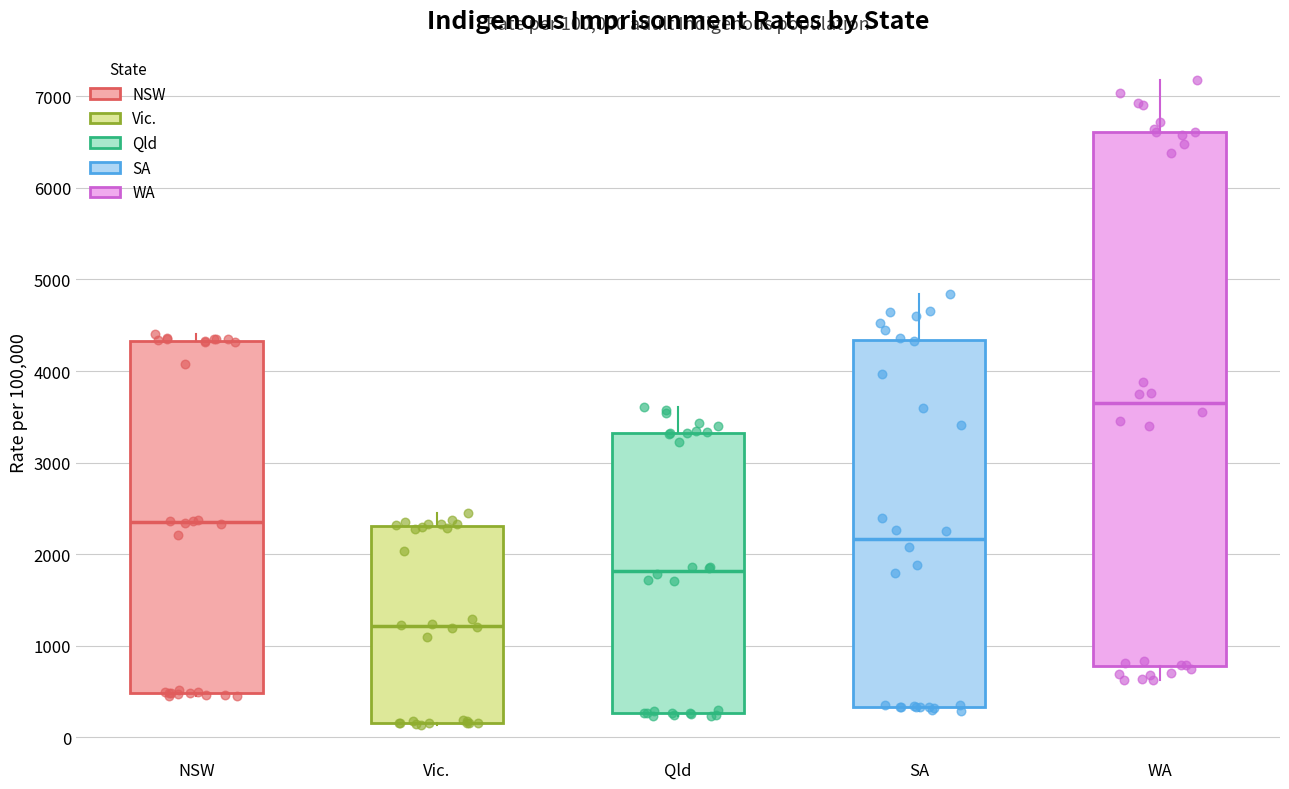

Which box's median line is the highest?

WA